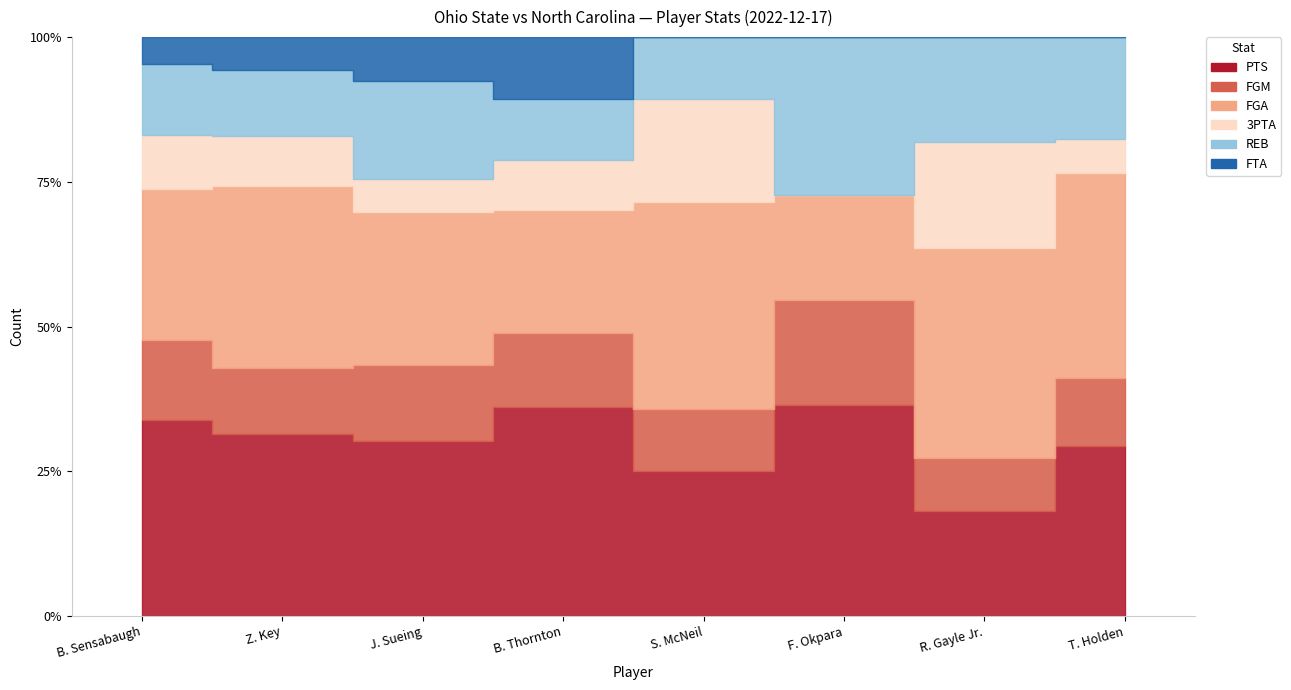

Between Z. Key and S. McNeil, which is larger?

Z. Key